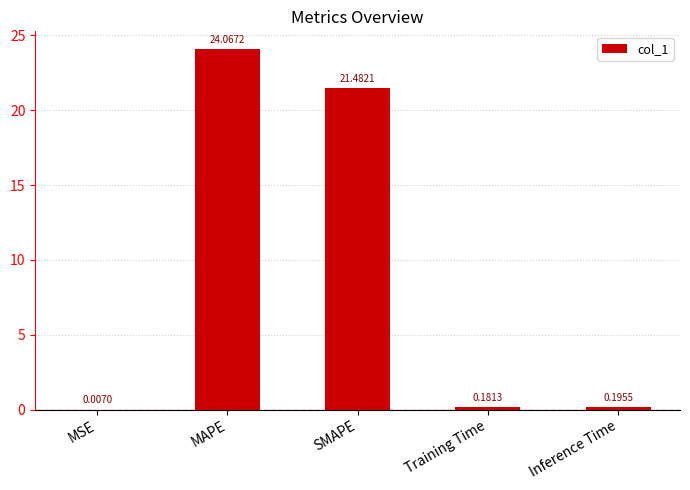

At which category does the chart reach its peak across all series?

MAPE